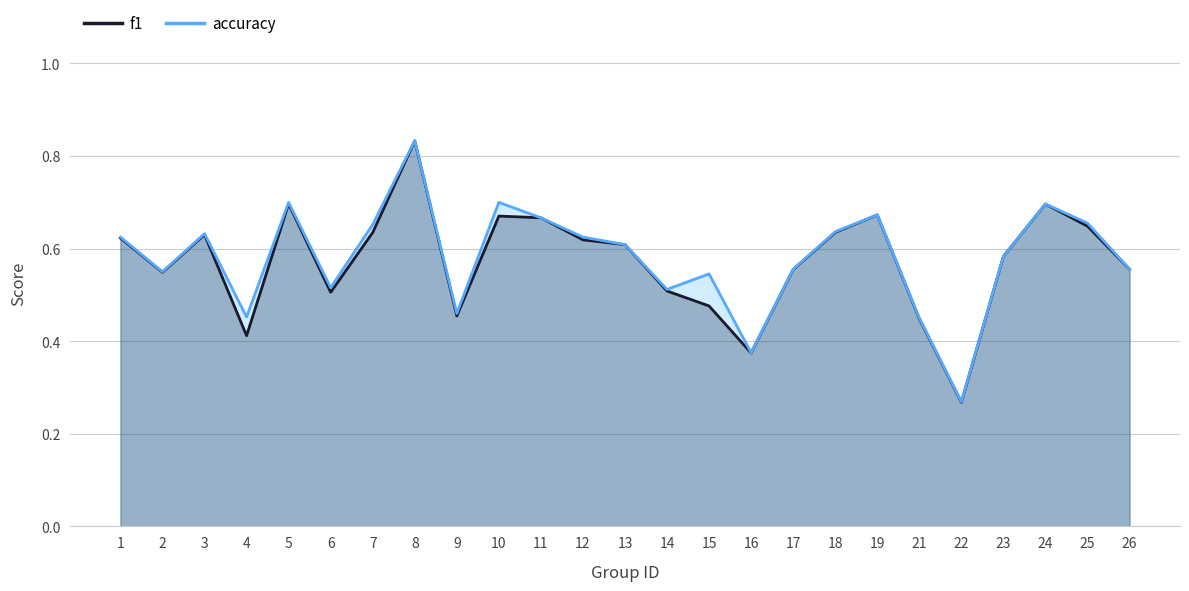

What is the total value across all series at 23?

1.2